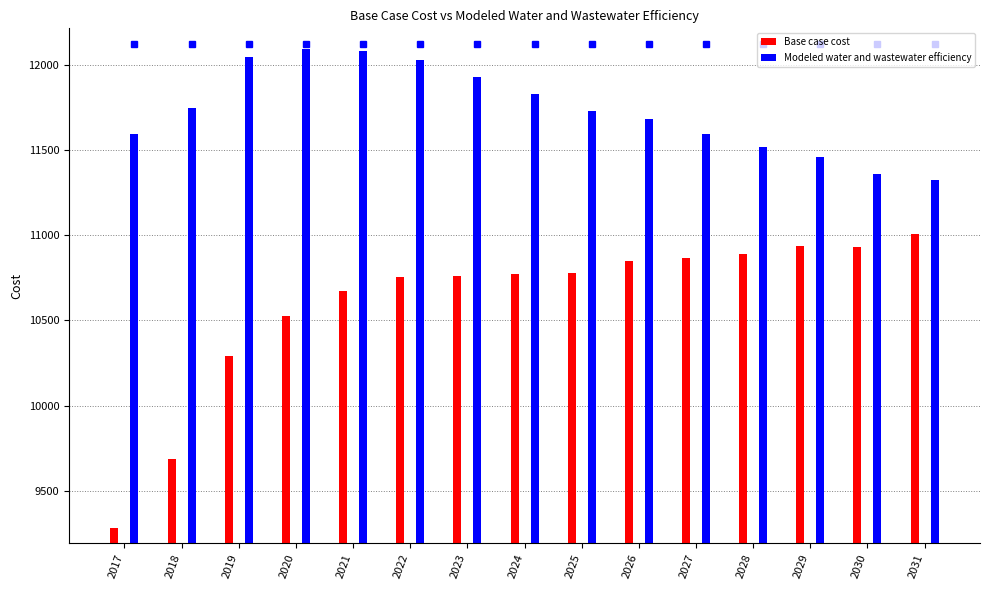

At which label does Base case cost first exceed 10770?

2024